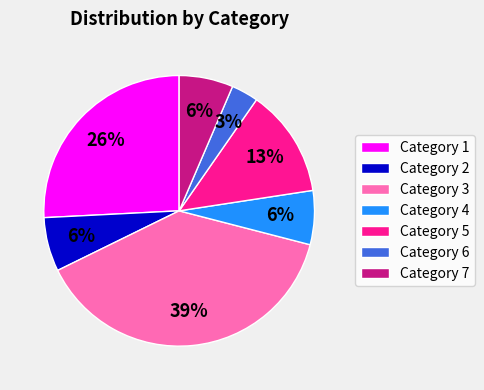

To the nearest percent, what is the average slice percentage?

14%